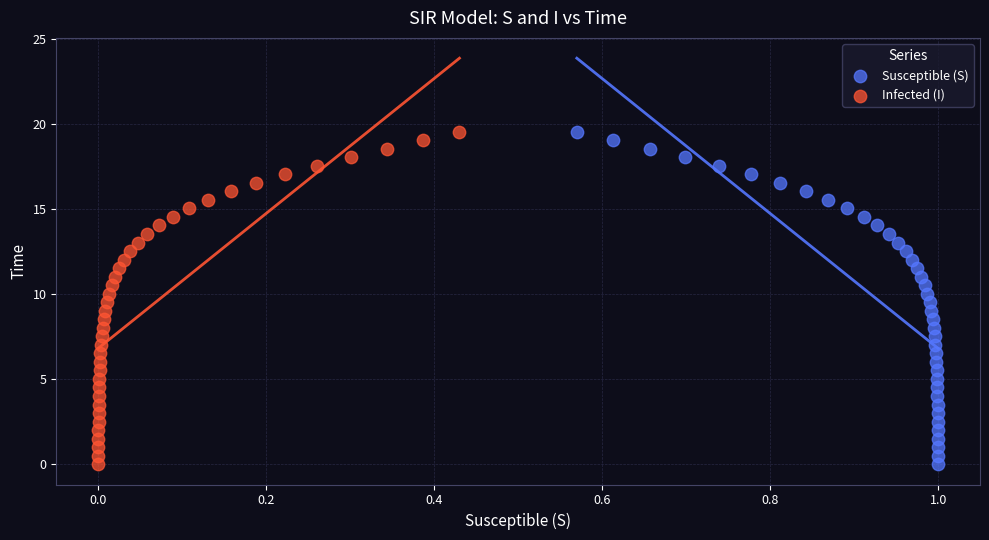

What are all the series names shown in the legend?

Susceptible (S), Infected (I)